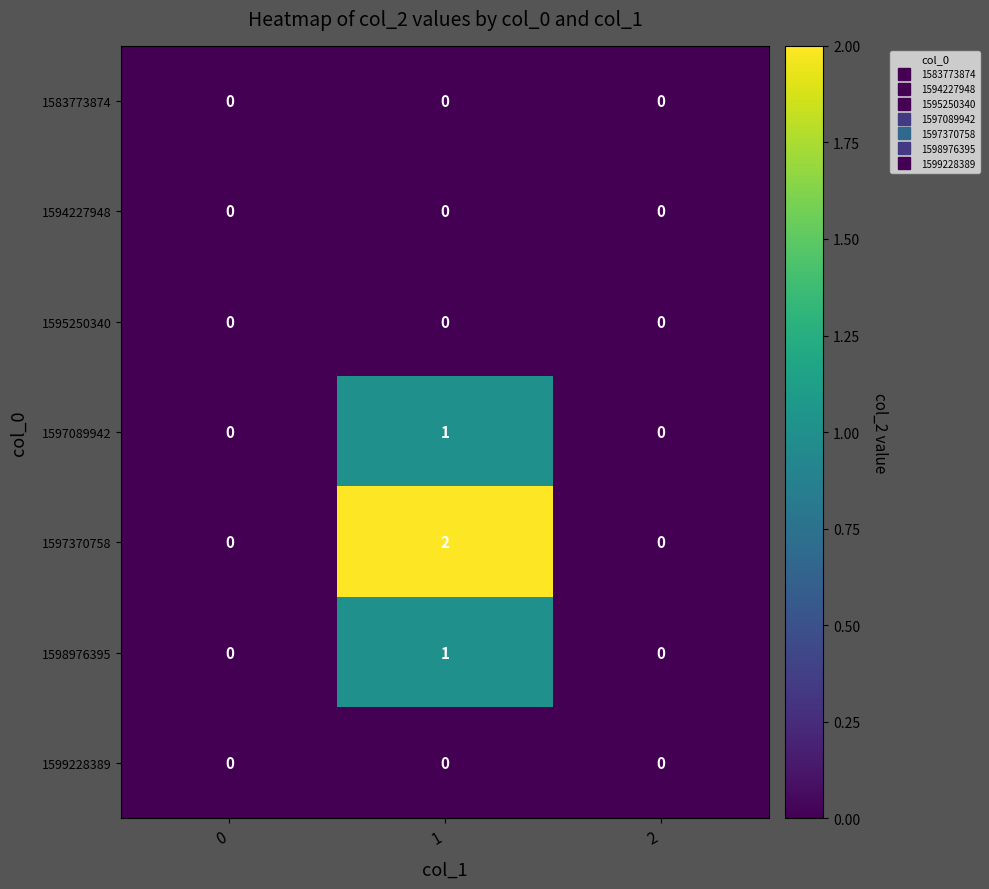

What is the greatest value displayed?

2